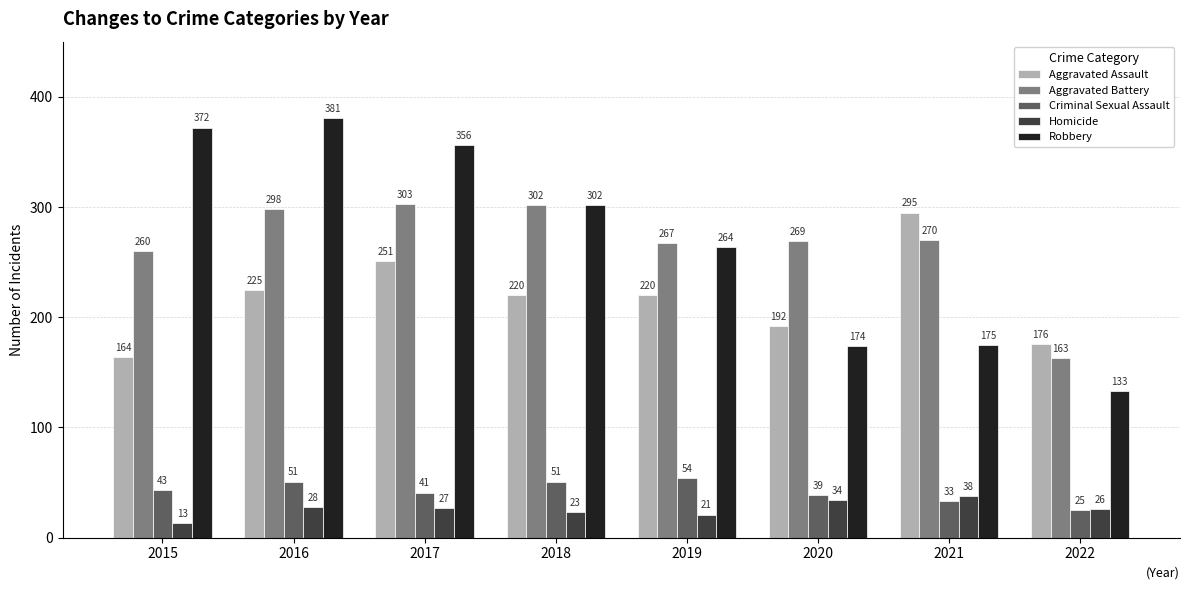

What is the difference between the highest and lowest values at 2021?

262